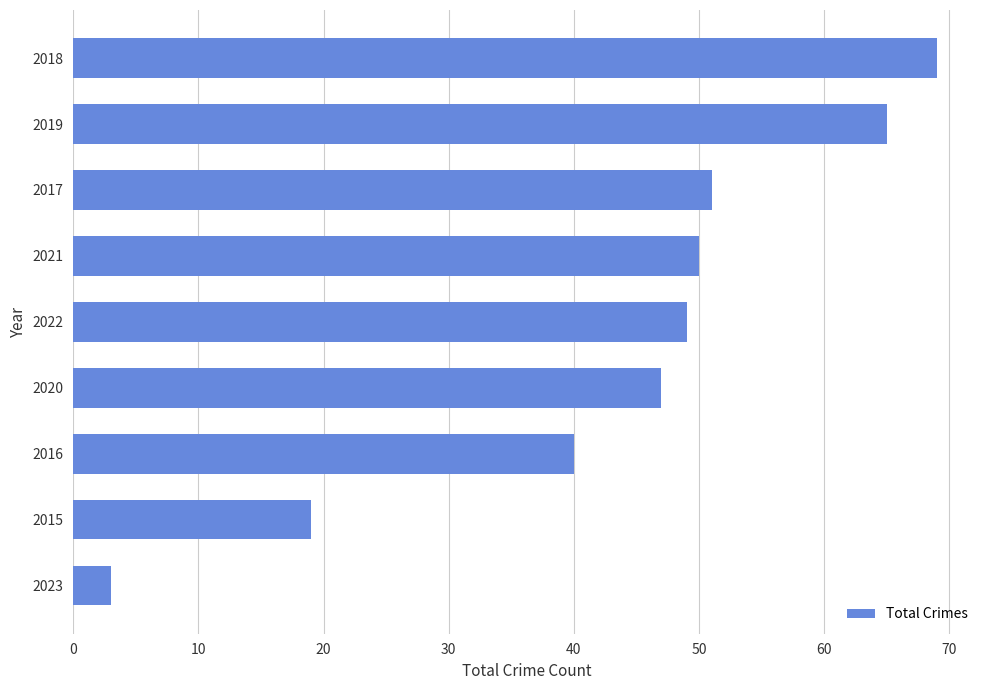

How many data points are less than 49?

4